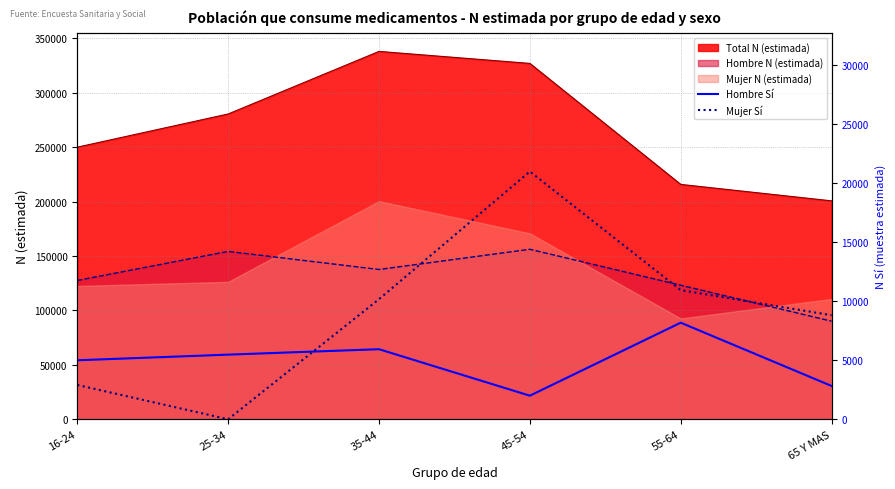

Rank the categories by Total N (estimada) value from highest to lowest.

35-44, 45-54, 25-34, 16-24, 55-64, 65 Y MAS